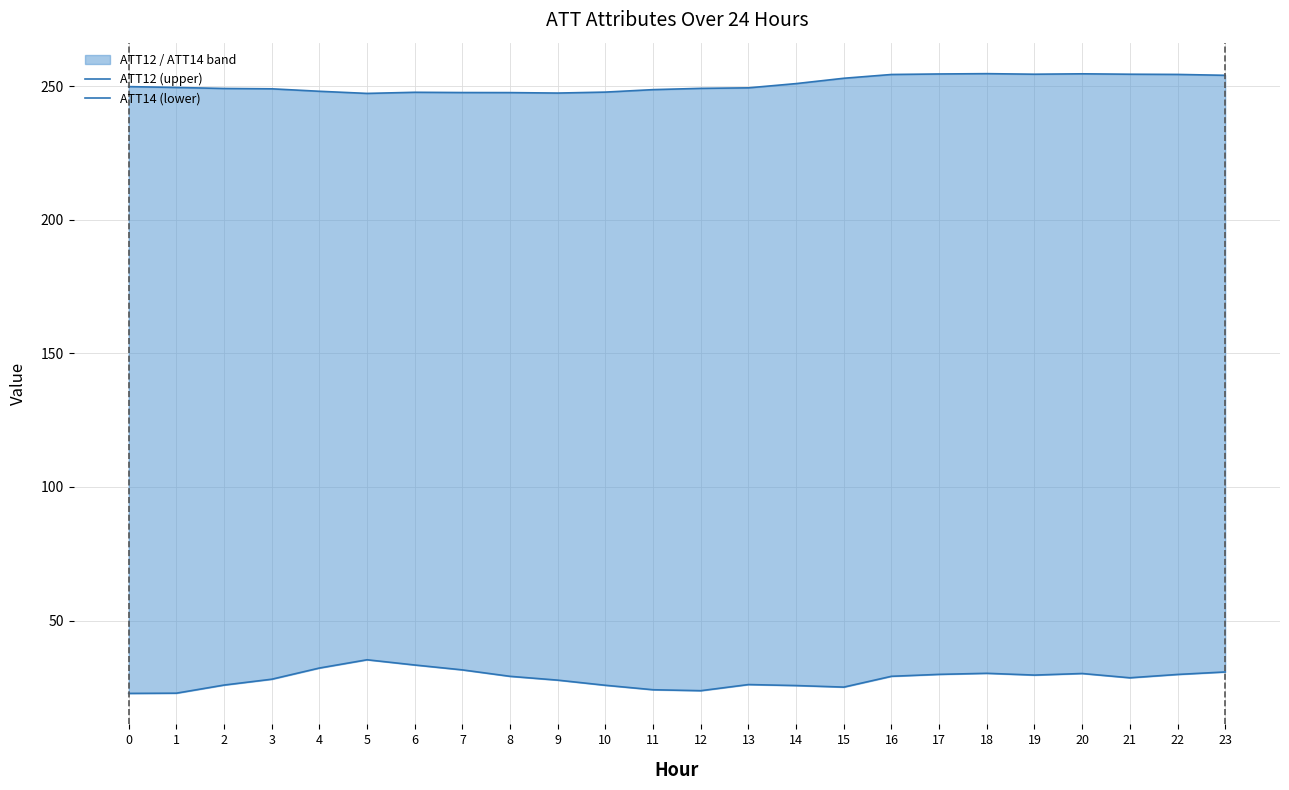

Where is the first local minimum for ATT12 (upper)?

5